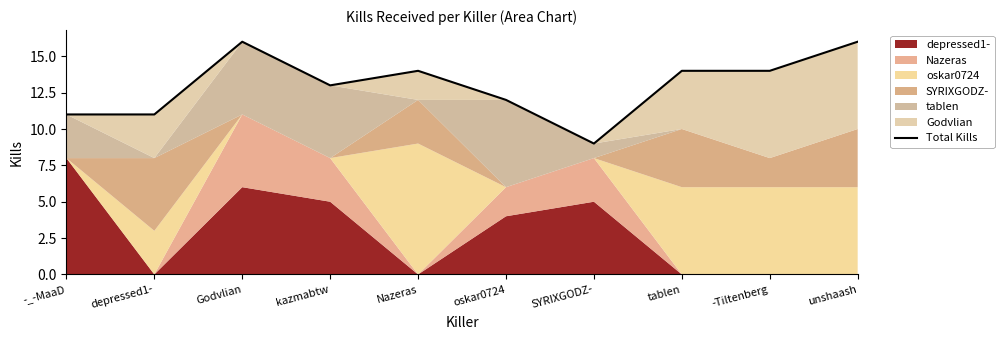

How many lines are shown in the chart?

1